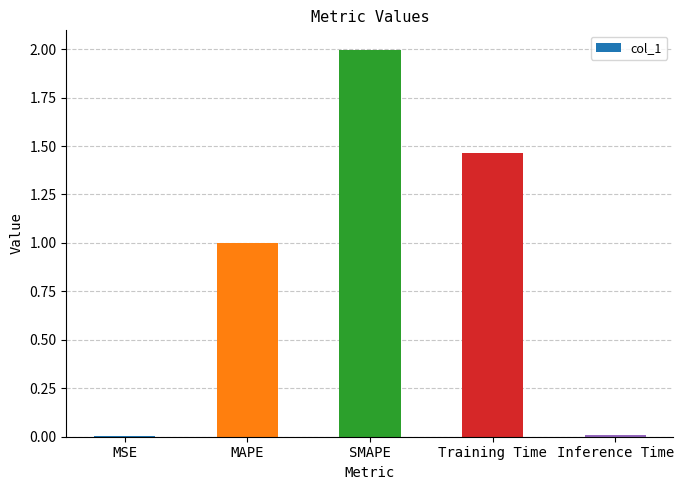

Which category has the highest value across all series?

SMAPE